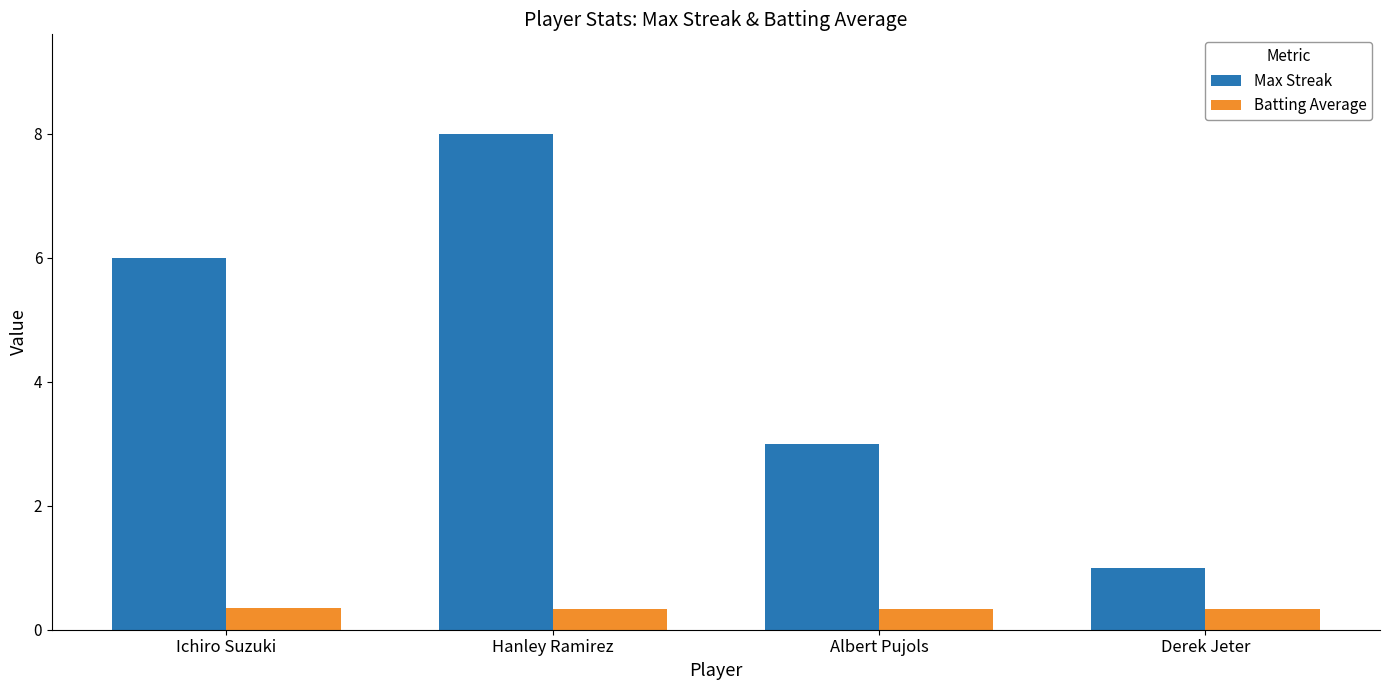

What is the label of the 1st bar from the left?

Ichiro Suzuki